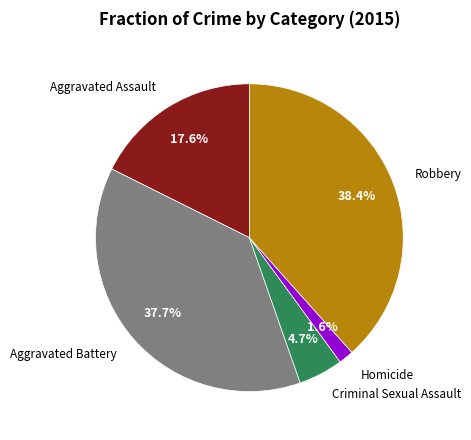

Is there a majority slice in this chart?

No